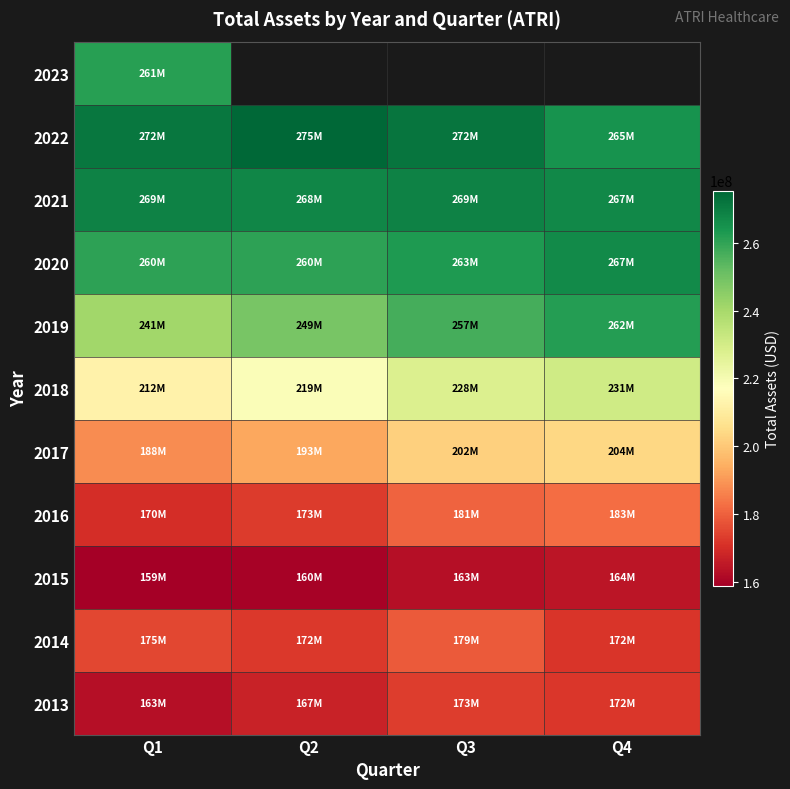

What is the smallest value displayed?

158990000.0